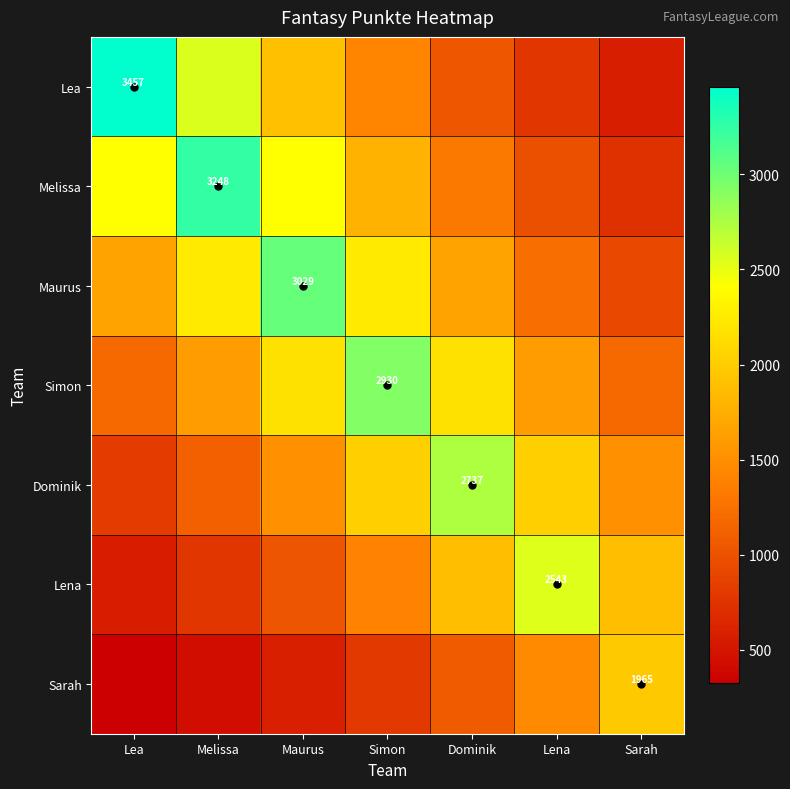

Read the Dominik value at Lena.

2027.6